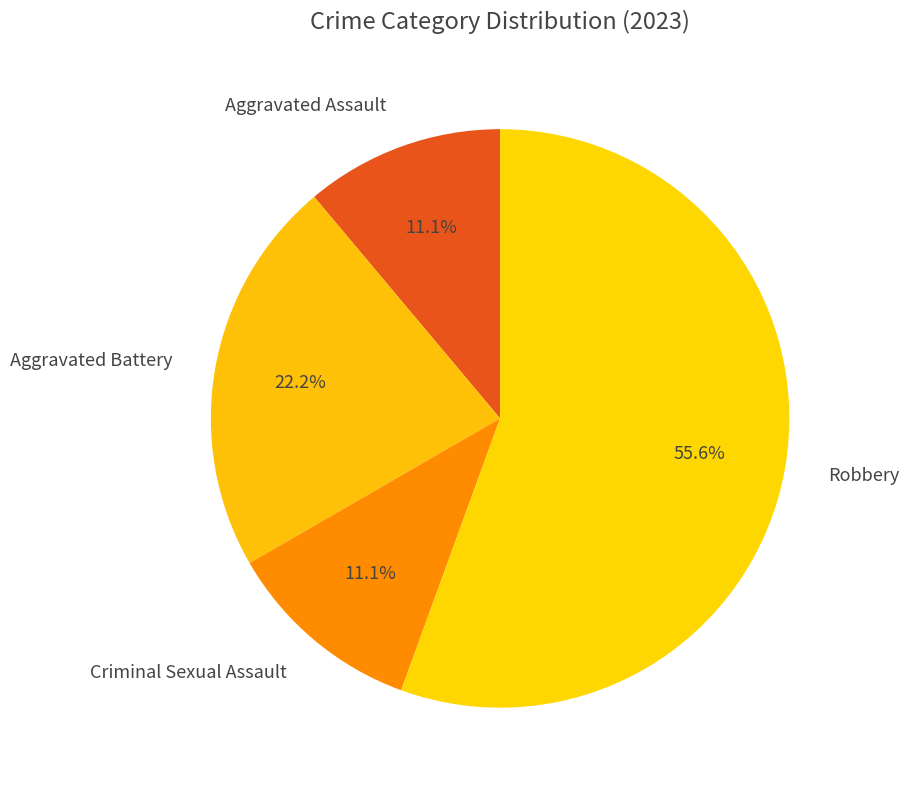

Approximately how many times larger is the value at Criminal Sexual Assault compared to Aggravated Assault?

1.0